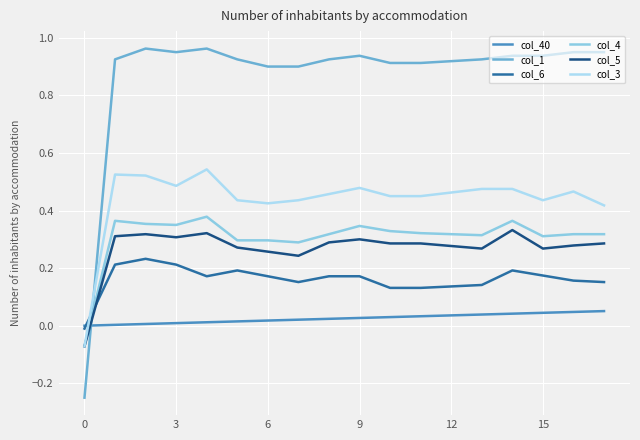

What is the greatest value displayed?

1.0